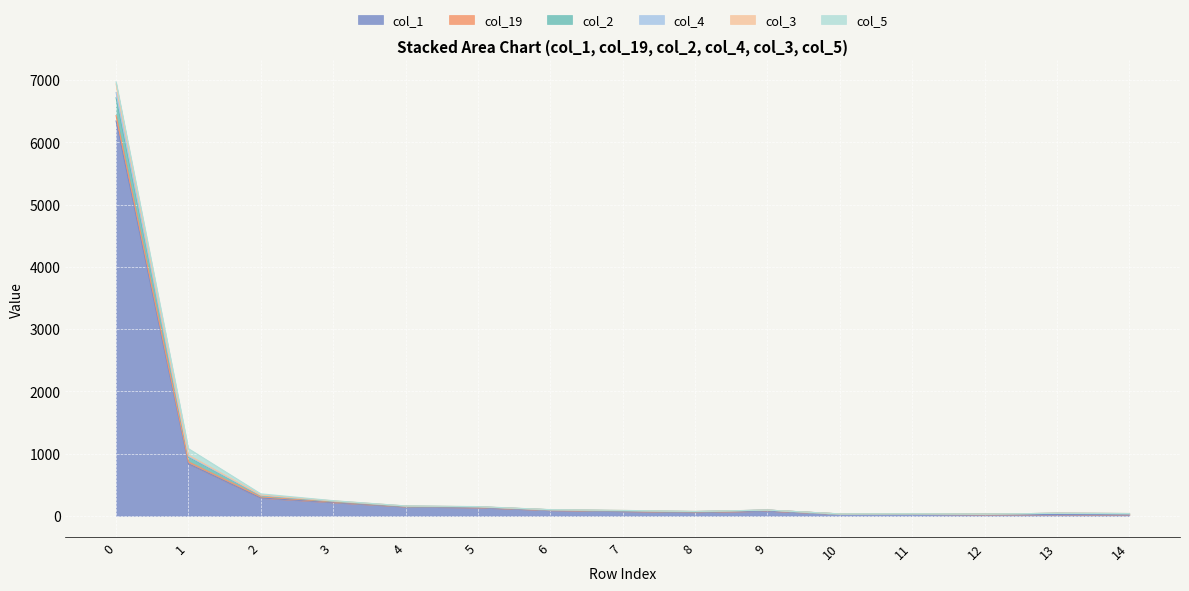

Where is col_3 nearest to the value 68?

1